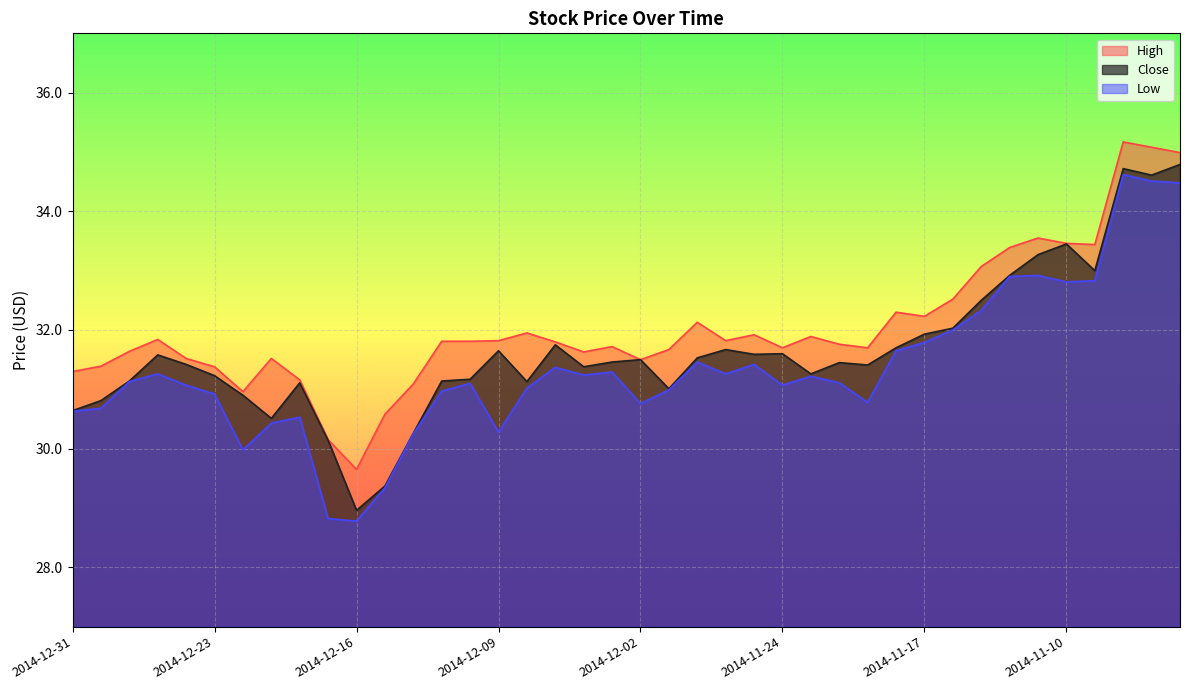

True or false: High has a value of 30.6 at 2014-12-15.

True